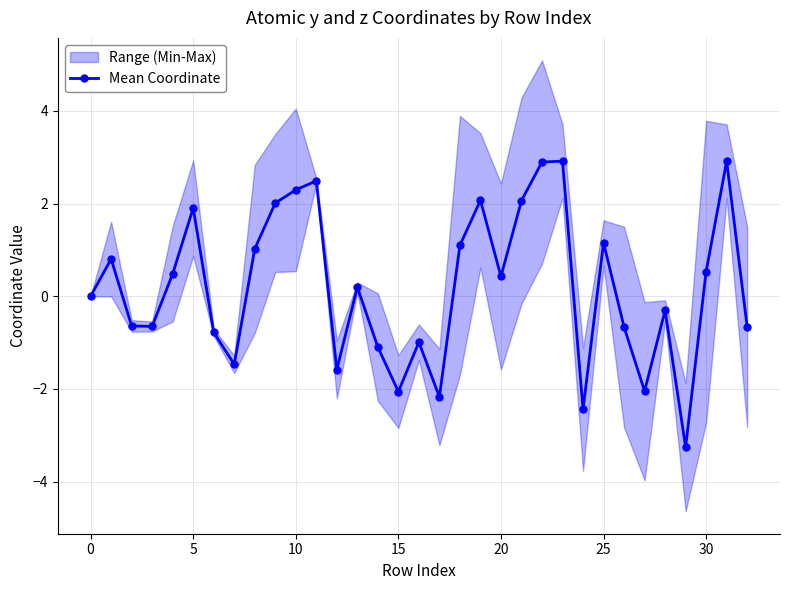

What is the difference between the maximum and minimum values?

6.2